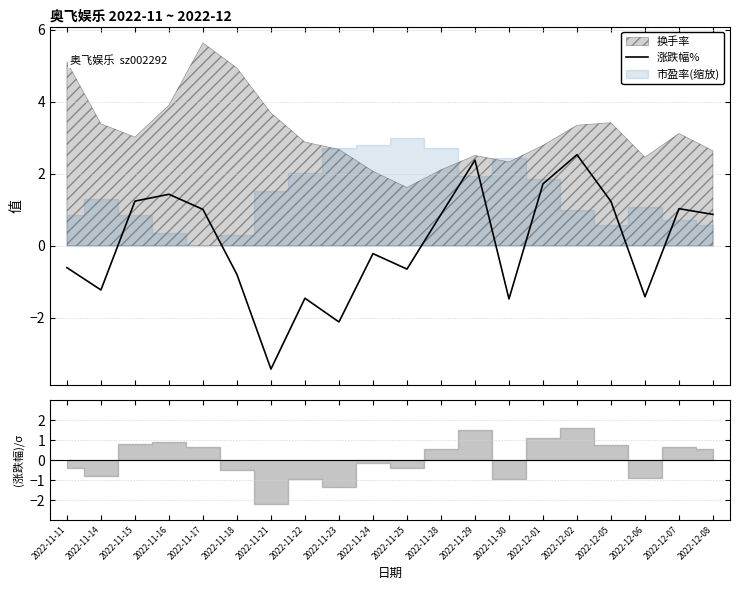

What is the lowest value of the 涨跌幅% series?

-3.4